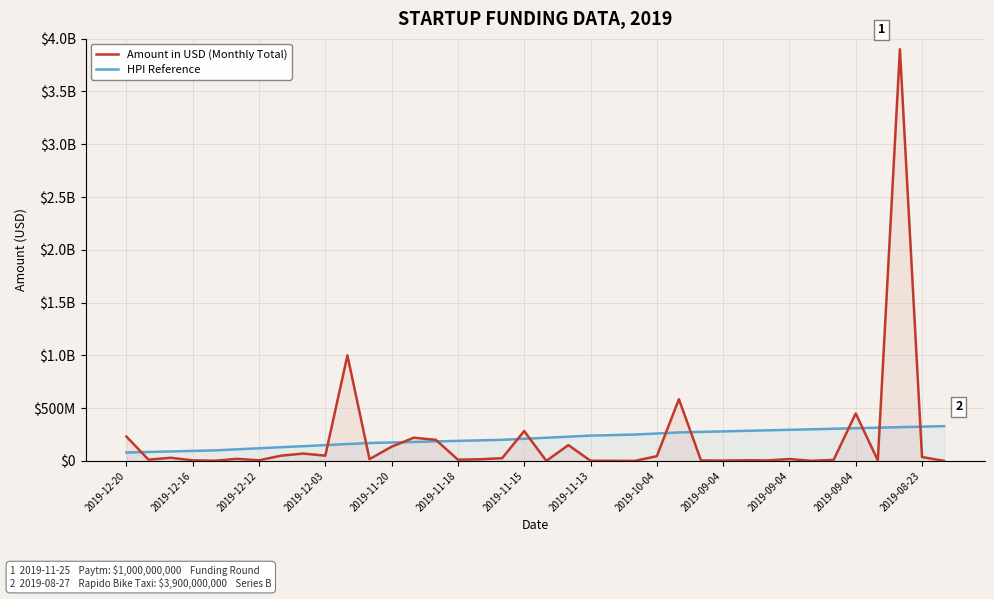

Which series has the largest range (max minus min)?

Amount in USD (Monthly Total)